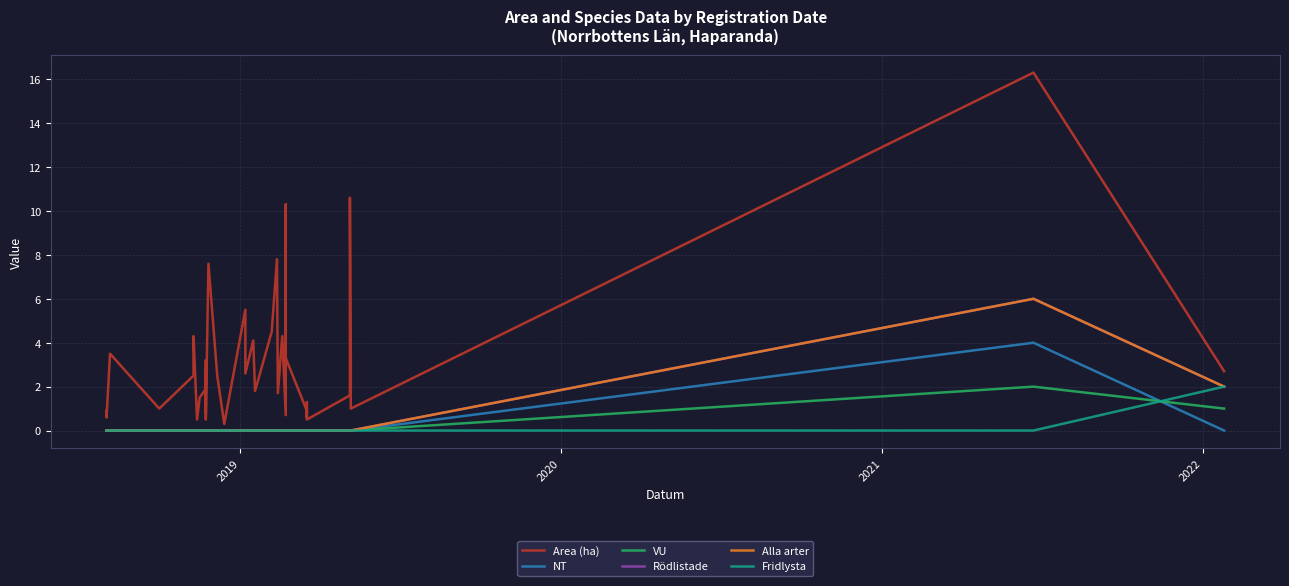

What is the greatest value displayed?

16.3